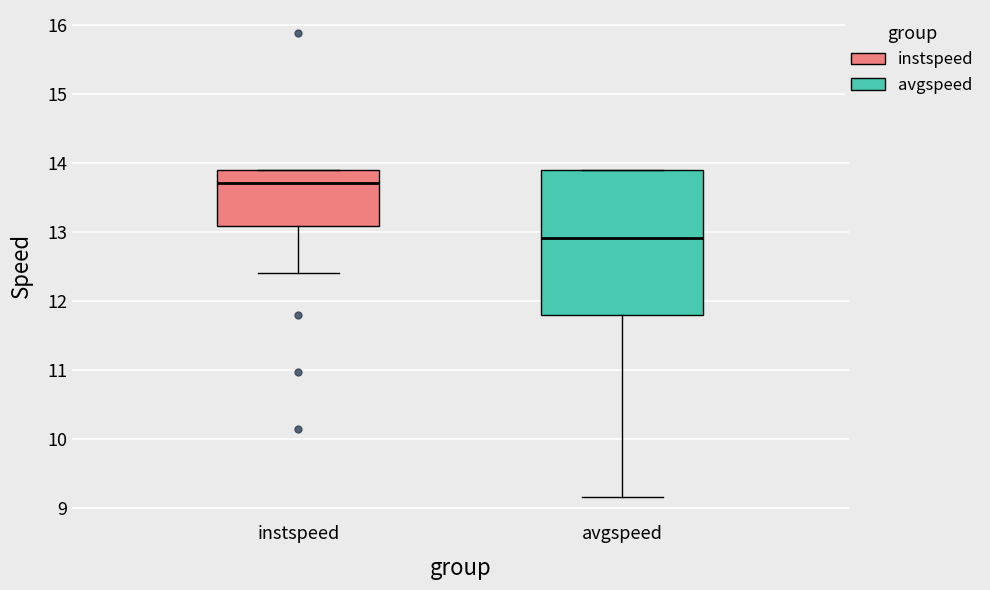

Where is the upper edge of the box for avgspeed on the y-axis? The values are not printed on the chart, so give them approximately, as read against the axis.

13.9